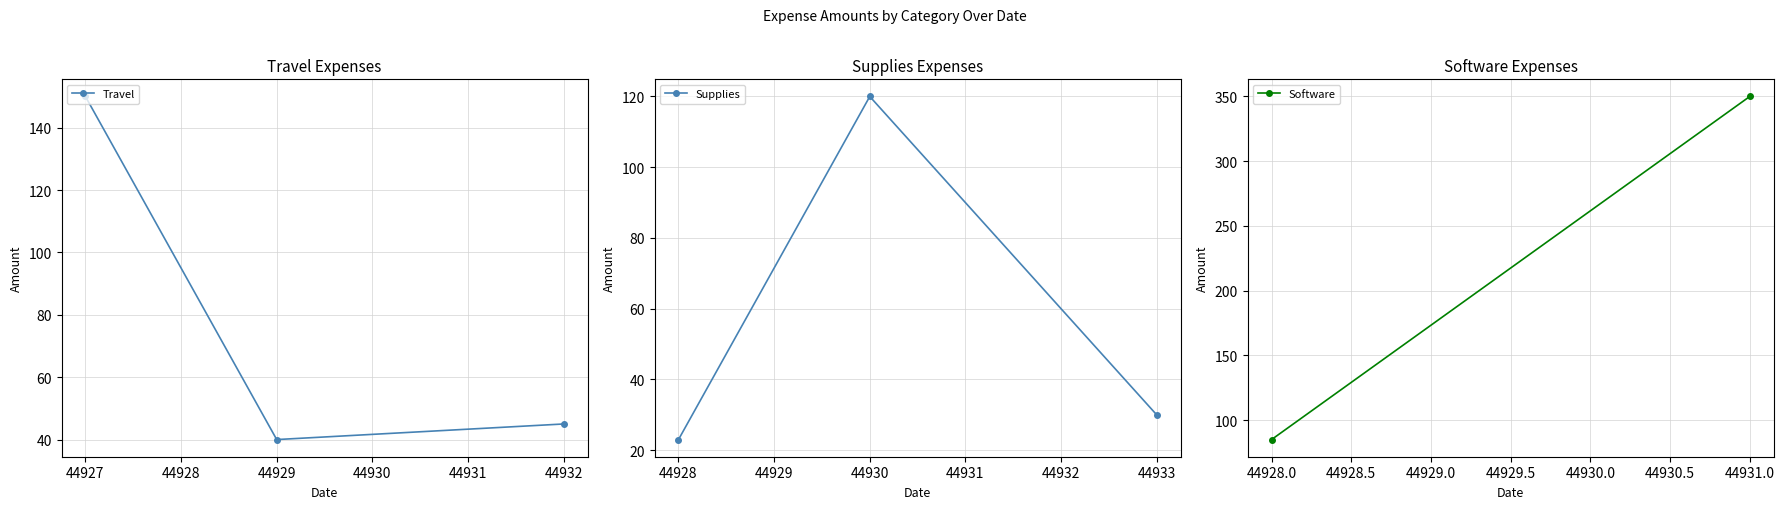

What is the sum of all Supplies values?

173